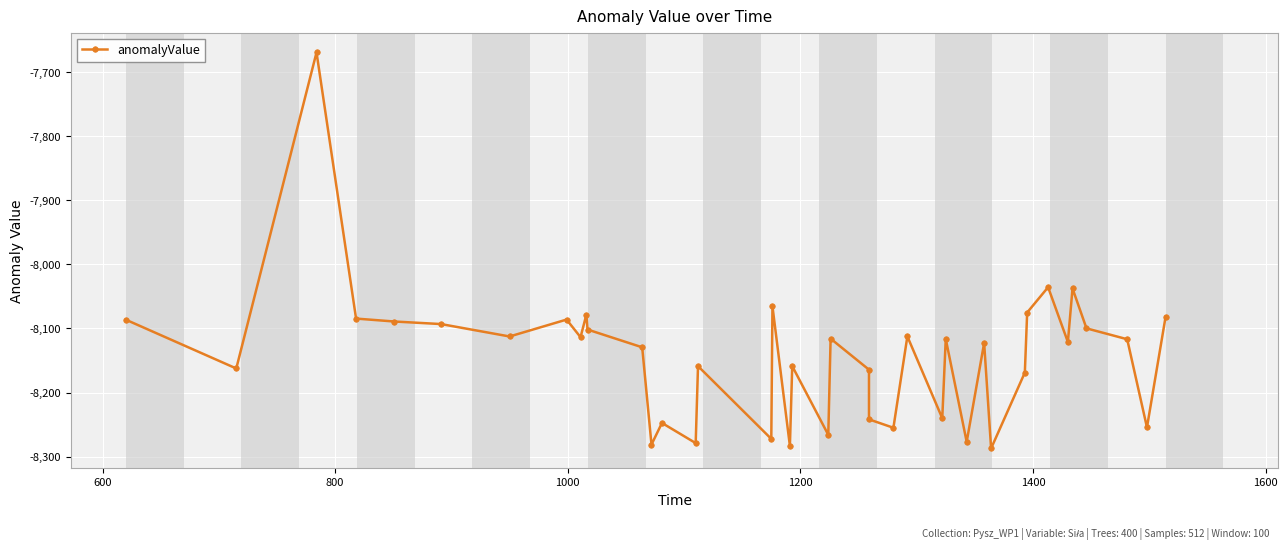

How many points are higher than both their immediate neighbors (excluding endpoints)?

13